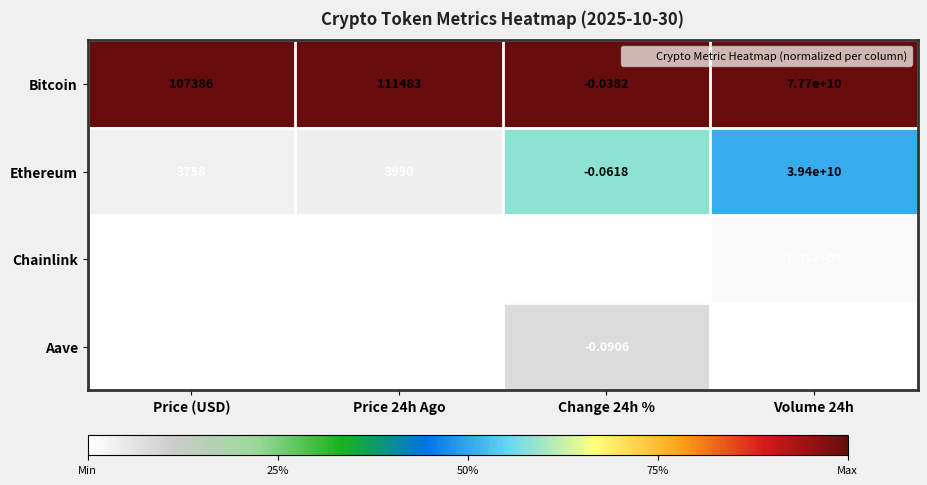

At Price 24h Ago, list the series in order from smallest to largest.

Chainlink, Aave, Ethereum, Bitcoin